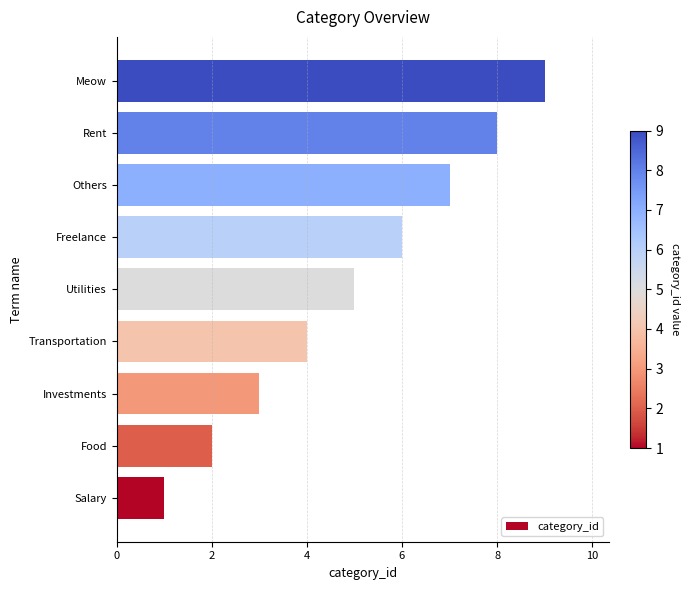

Between Transportation and Utilities, which is larger?

Utilities